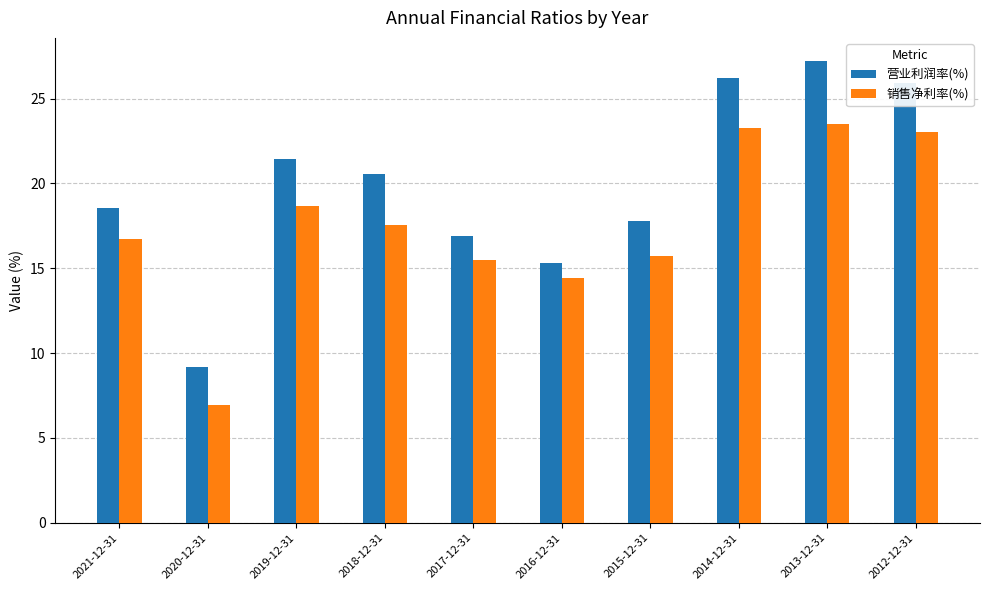

What is the difference between the 营业利润率(%) values at 2014-12-31 and 2019-12-31?

4.7